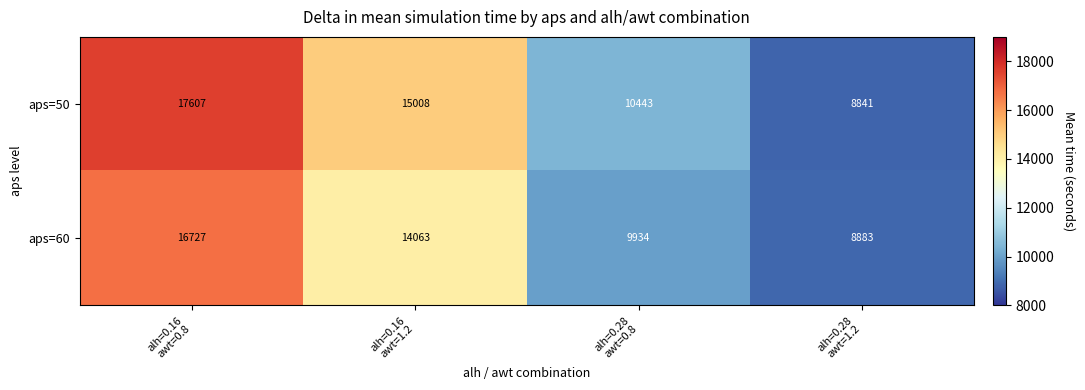

Reading left to right, transcribe all the data shown in this chart.

aps=50: 17607	15008	10443	8841
aps=60: 16727	14063	9934	8883